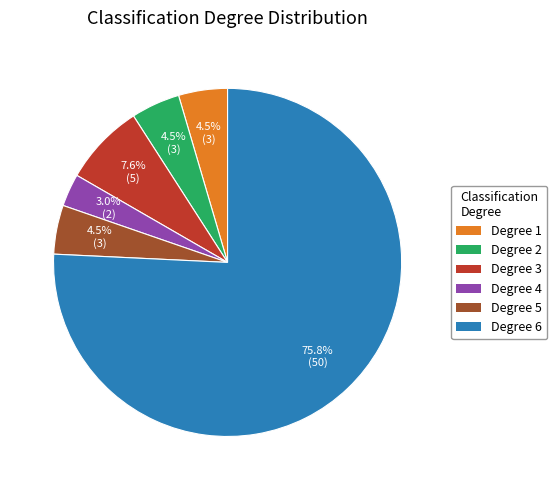

Is there a majority slice in this chart?

Yes